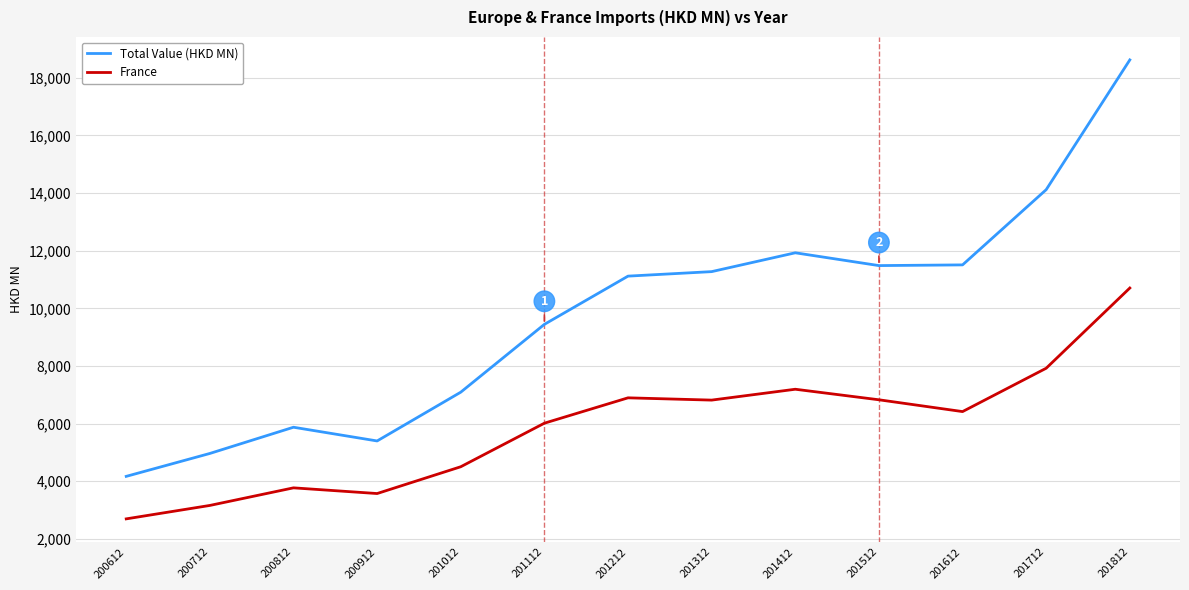

Is the value of France at 201612 greater than the value of Total Value (HKD MN) at 201512?

No